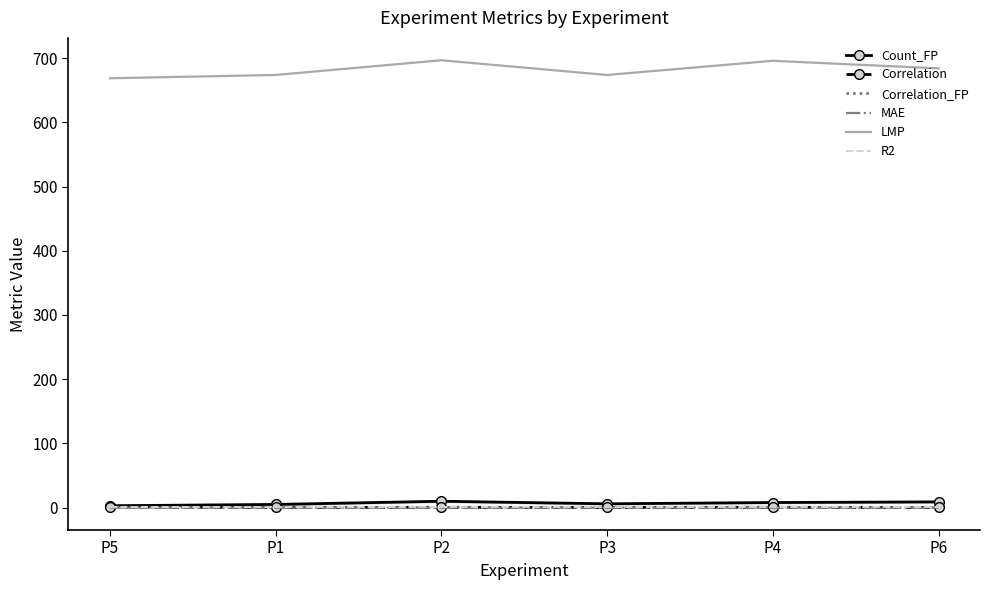

Reading left to right, list all the values displayed in this chart.

Count_FP: 3.0	5.0	10.0	6.0	8.0	9.0
Correlation: 1.0	0.4	0.5	0.3	0.6	0.3
Correlation_FP: 1.0	0.4	0.5	0.3	0.5	0.3
MAE: 0.0	0.0	0.0	0.0	0.0	0.0
LMP: 668.6	673.7	696.6	673.7	695.8	684.0
R2: 1.0	1.0	1.0	1.0	1.0	1.0